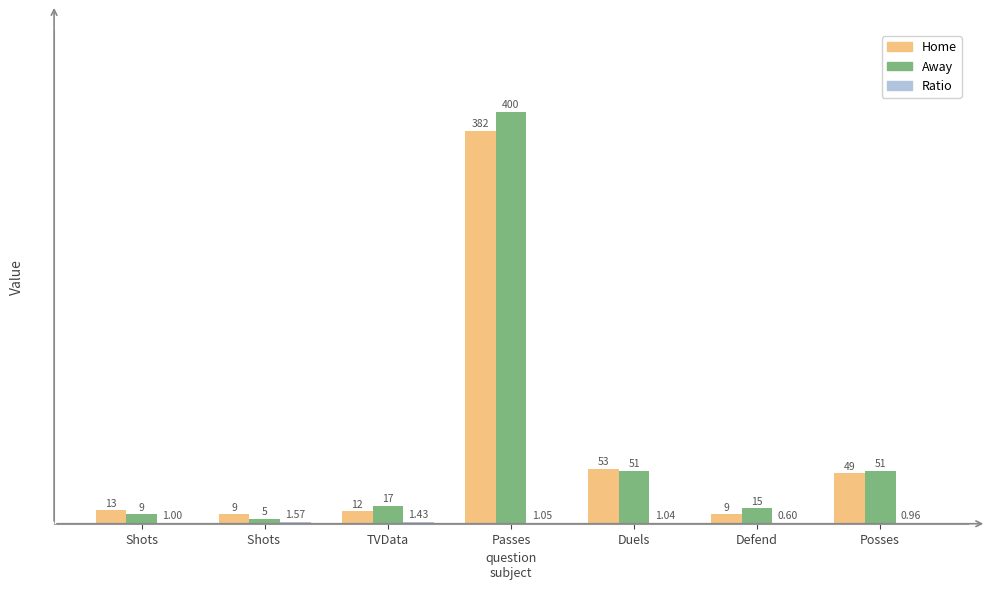

What is the total value across all series at Duels?

105.0